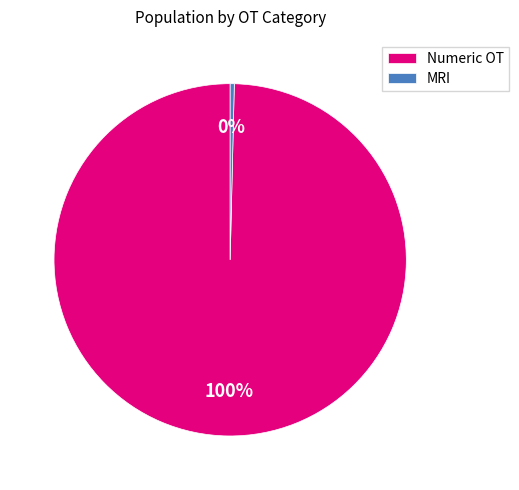

Combined, do MRI and Numeric OT account for over 50%?

Yes